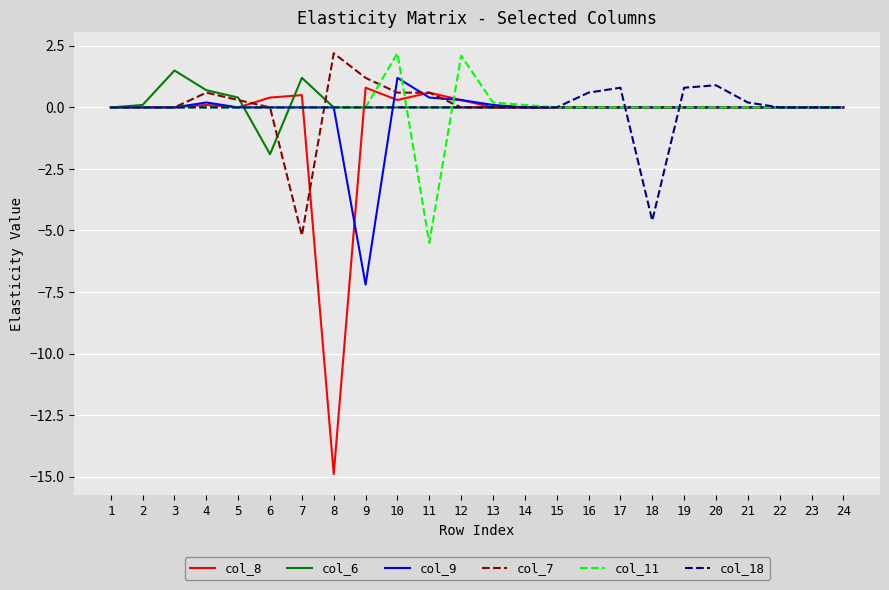

The col_9 series shows 4.4 at 18. True or false?

False